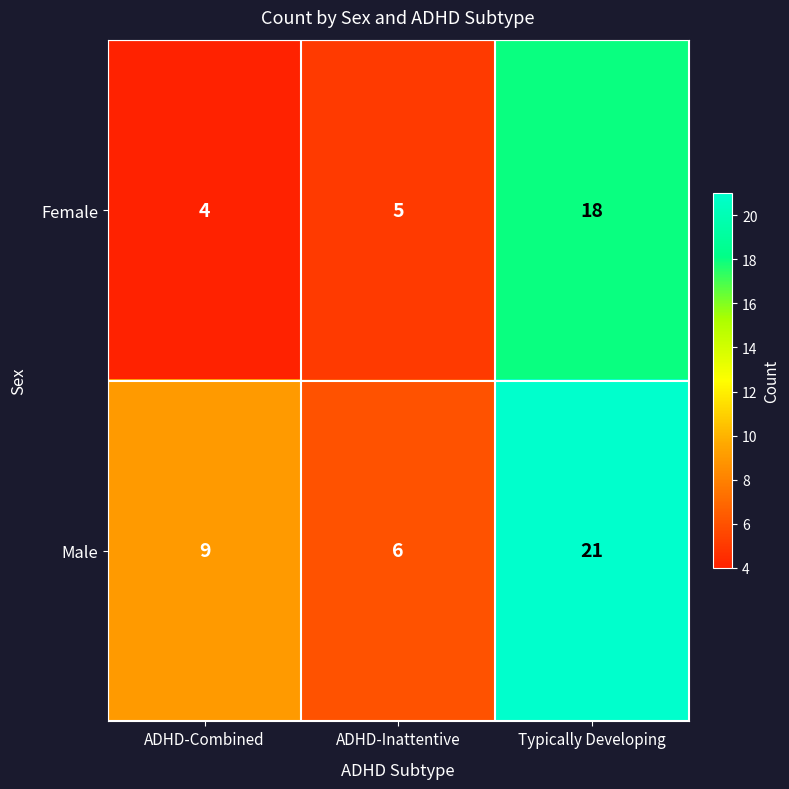

What is the average value of the Male series?

12